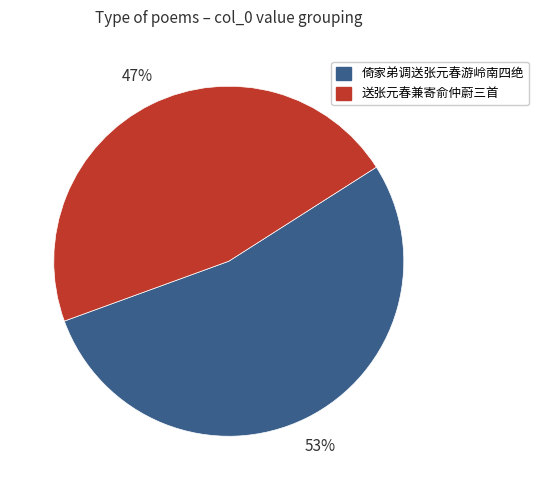

To the nearest percent, what is the average slice percentage?

50%